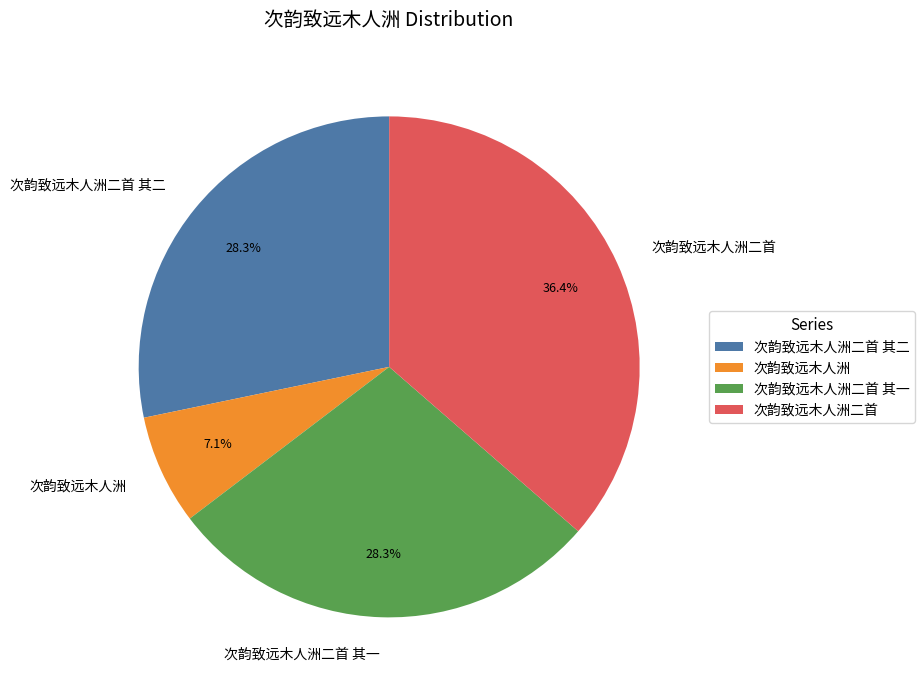

True or false: 次韵致远木人洲二首 其二 accounts for 28% of the total.

True